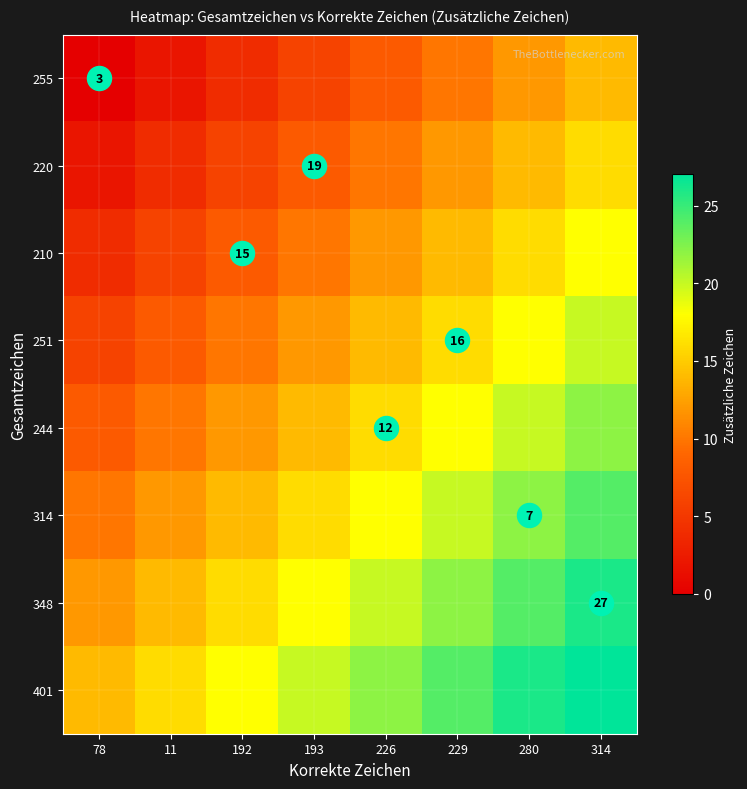

What is the sum of the 401 values at 280 and 229?

50